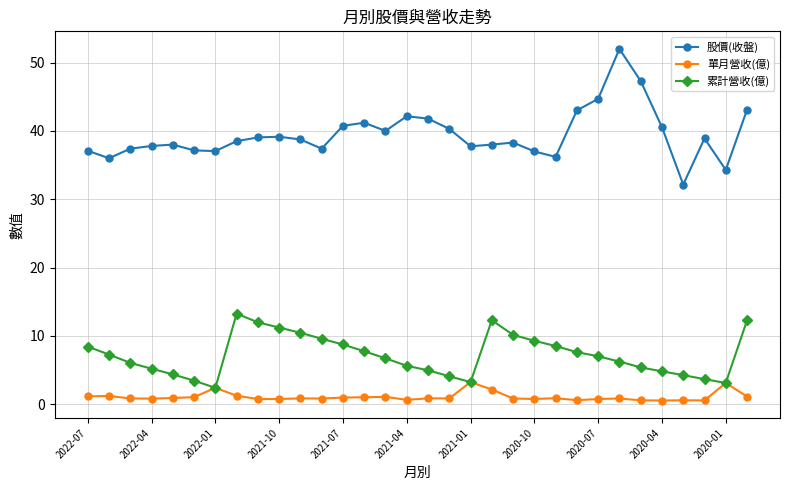

What is the value of the 股價(收盤) point at the 2nd from the left?

36.0